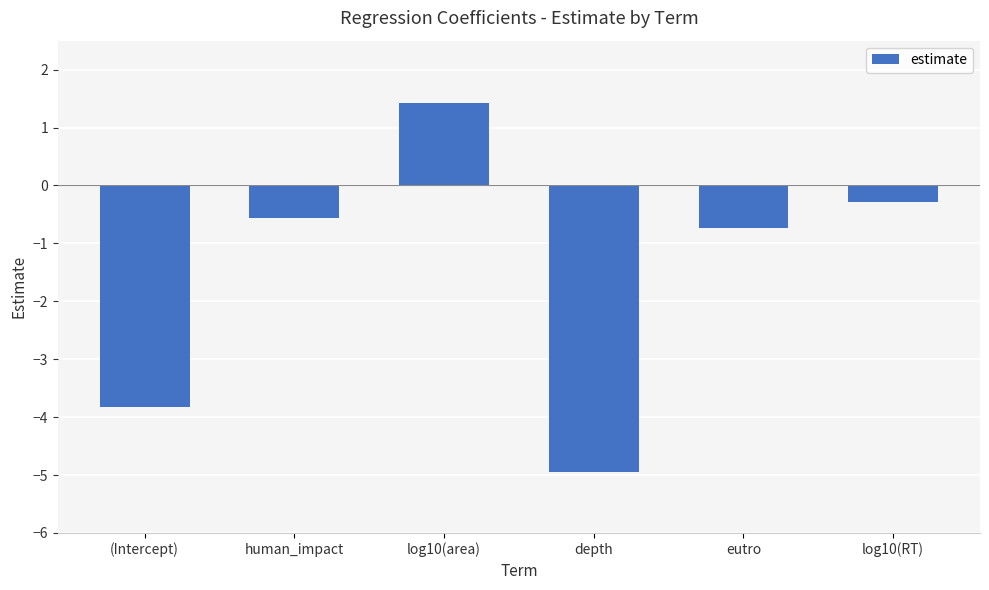

Which has a higher value, human_impact or (Intercept)?

human_impact